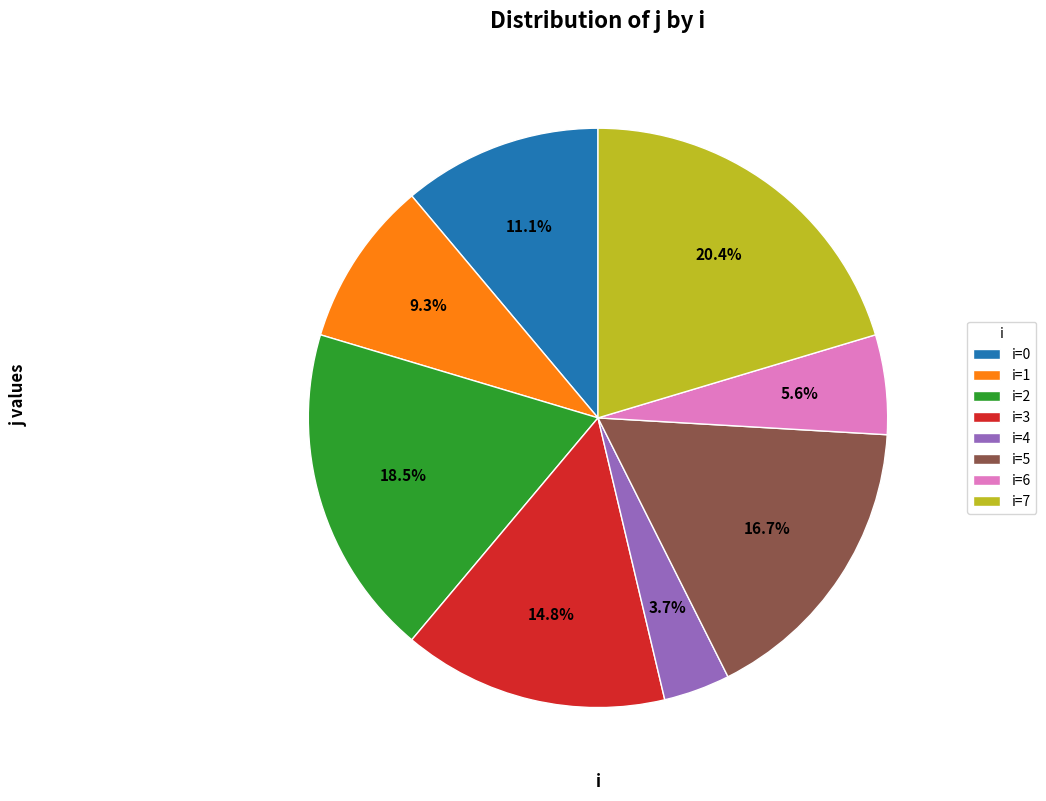

Is the sum of i=3 and i=0 greater than half?

No